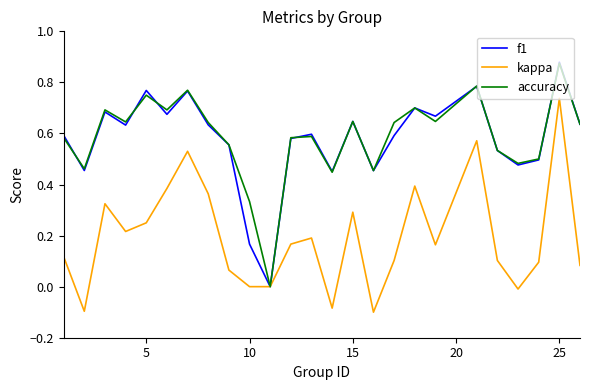

Which series ends up on top after the final intersection of accuracy and f1?

f1